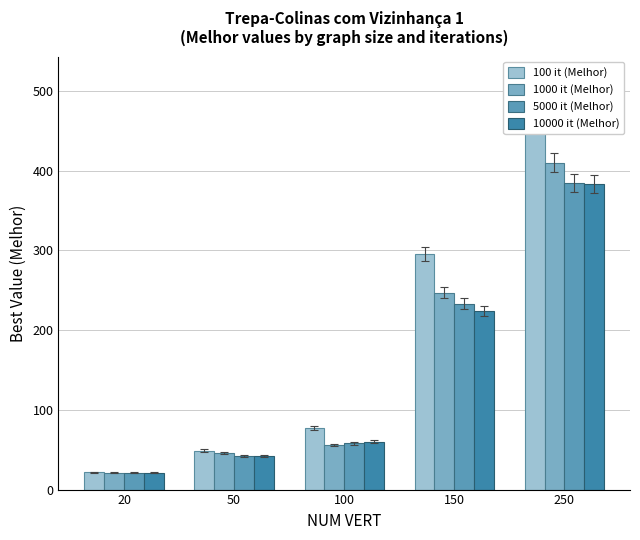

What are all the series names shown in the legend?

100 it (Melhor), 1000 it (Melhor), 5000 it (Melhor), 10000 it (Melhor)